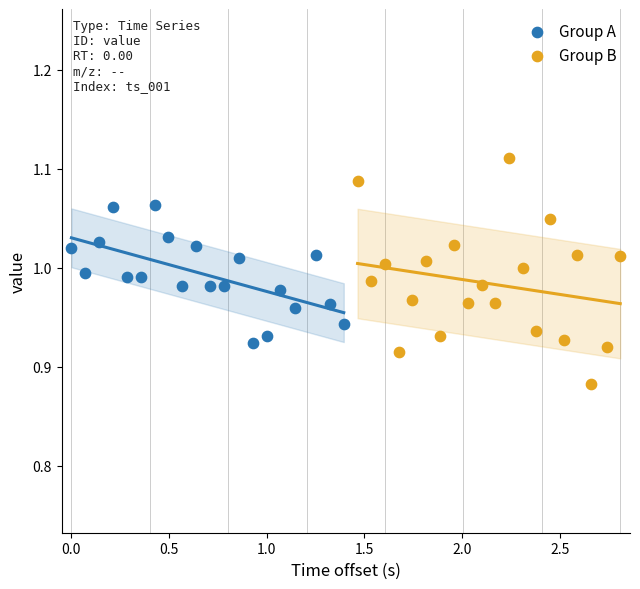

Which series reaches the minimum Y coordinate?

Group B